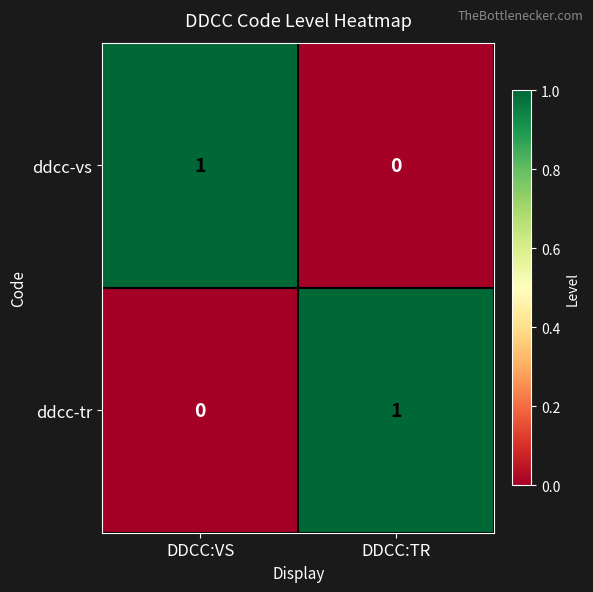

The value of ddcc-tr at DDCC:TR is 1. True or false?

True